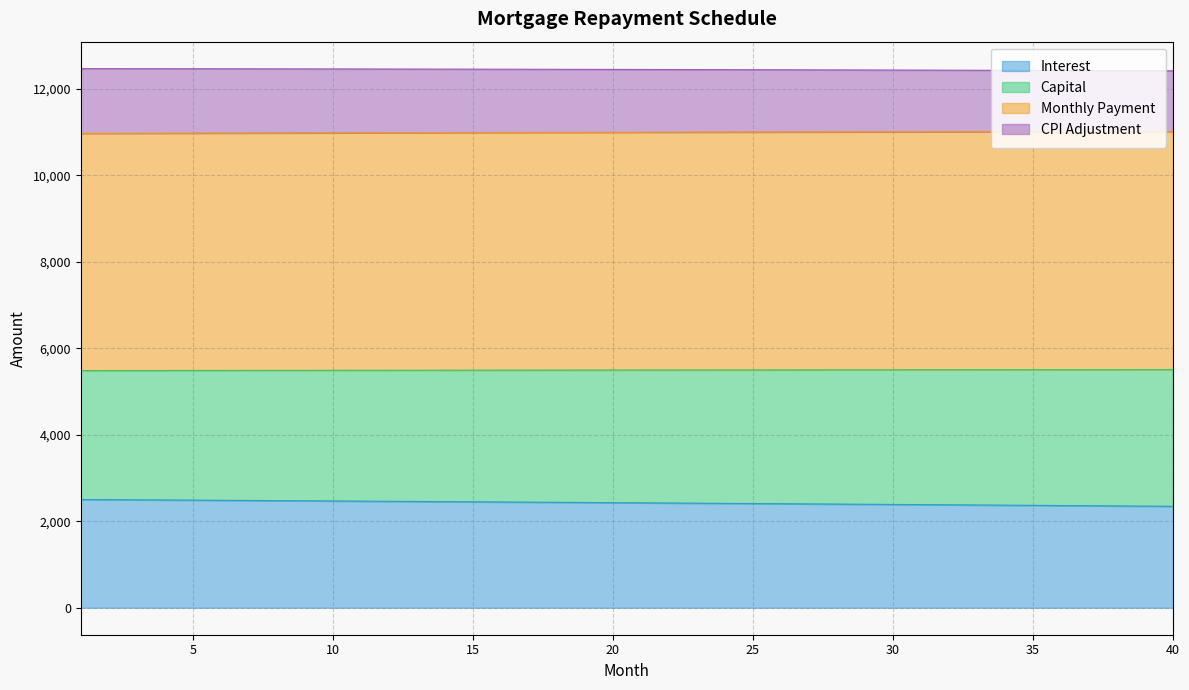

What is the lowest value of the Interest series?

2346.4